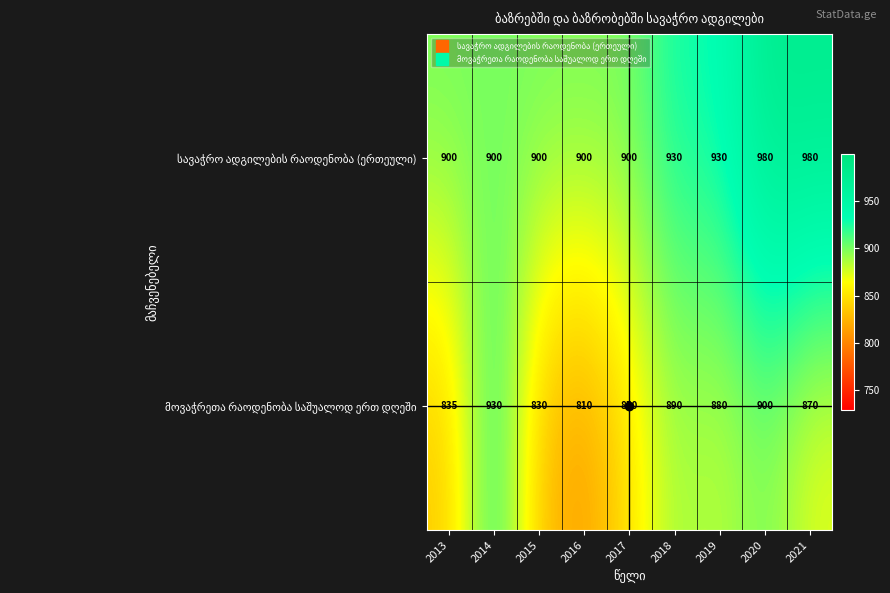

What is the difference between the highest and lowest values at 2021?

110